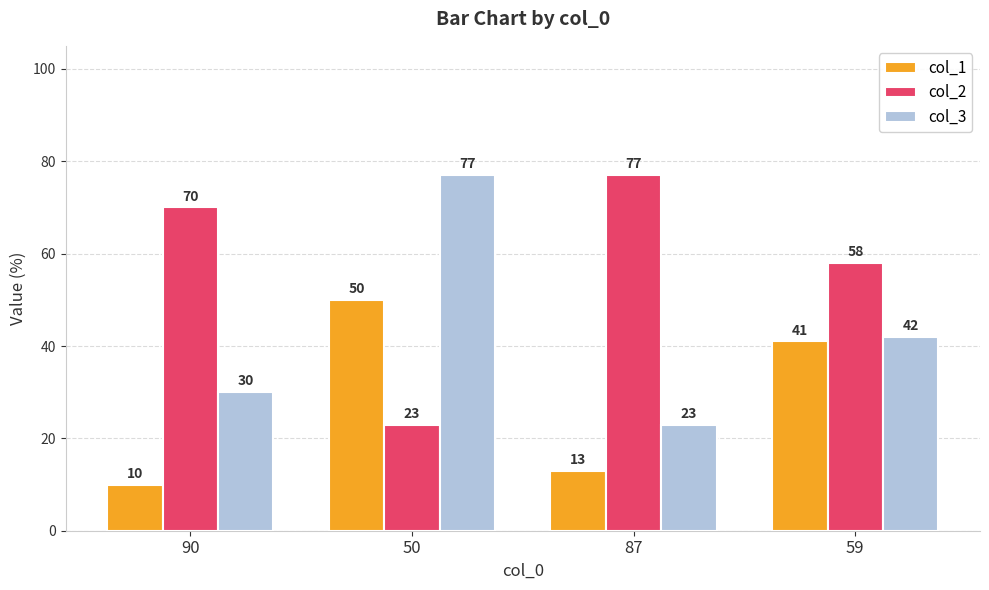

What is the minimum value for col_2?

23